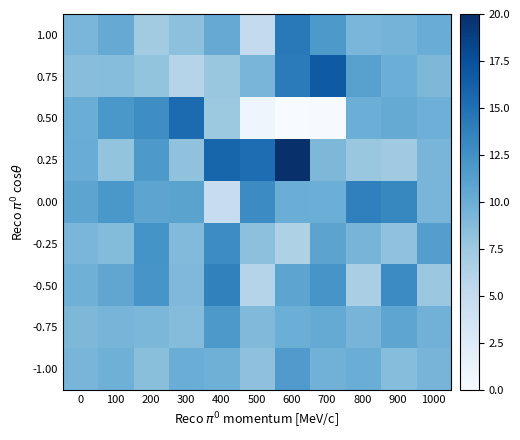

Reading left to right, what are all the values shown in this chart?

-1.00: 0=9.3	100=9.8	200=8.4	300=10.1	400=9.8	500=8.3	600=11.6	700=9.7	800=10.0	900=8.6	1000=9.4
-0.75: 0=9.1	100=9.5	200=9.2	300=8.7	400=11.8	500=8.9	600=9.9	700=10.3	800=9.4	900=10.8	1000=9.7
-0.50: 0=9.8	100=10.6	200=12.1	300=9.0	400=13.7	500=6.0	600=10.8	700=12.2	800=6.7	900=12.9	1000=7.6
-0.25: 0=9.2	100=8.8	200=12.3	300=8.9	400=12.8	500=8.4	600=6.5	700=10.9	800=9.4	900=8.1	1000=11.4
0.00: 0=10.8	100=12.0	200=10.8	300=11.0	400=4.8	500=12.9	600=10.1	700=10.0	800=13.8	900=13.2	1000=9.3
0.25: 0=10.1	100=8.0	200=11.9	300=8.2	400=15.9	500=15.3	600=20.0	700=9.1	800=7.8	900=7.4	1000=9.3
0.50: 0=10.0	100=12.0	200=12.7	300=15.4	400=7.5	500=0.8	600=0.0	700=0.1	800=10.0	900=10.4	1000=9.9
0.75: 0=8.5	100=8.6	200=8.0	300=6.0	400=7.7	500=9.3	600=14.2	700=16.7	800=11.1	900=9.9	1000=9.1
1.00: 0=9.3	100=10.3	200=7.3	300=8.3	400=10.3	500=5.1	600=14.3	700=11.8	800=9.2	900=9.5	1000=10.1